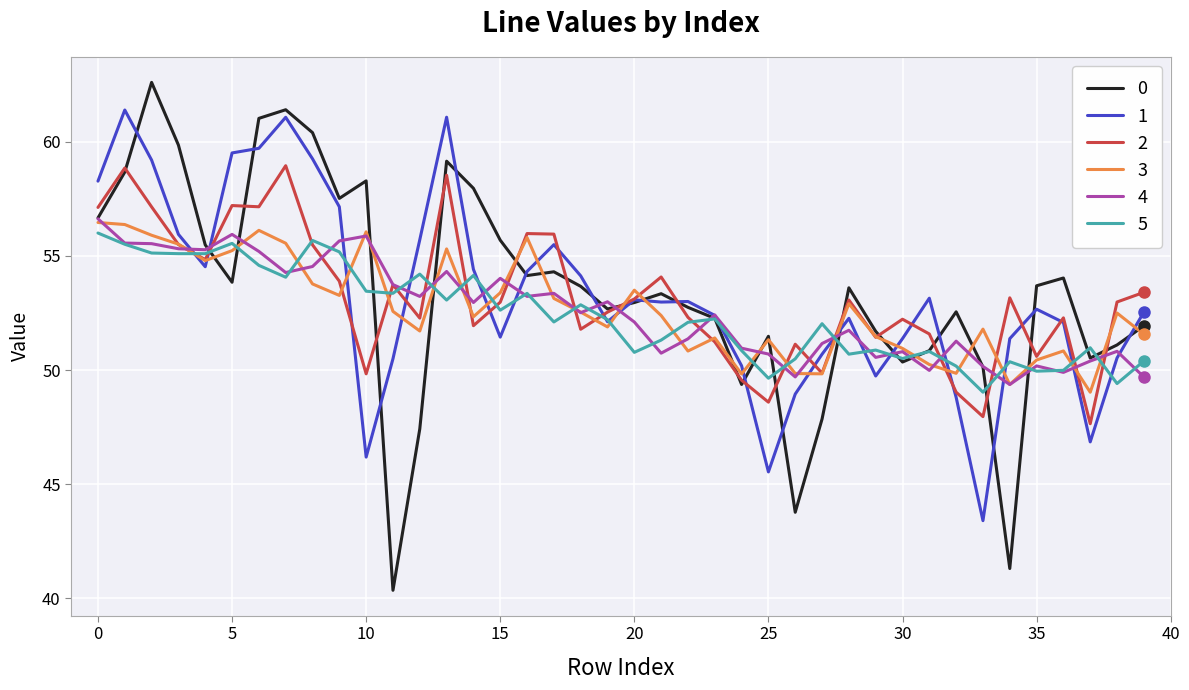

What is the smallest value displayed?

40.3